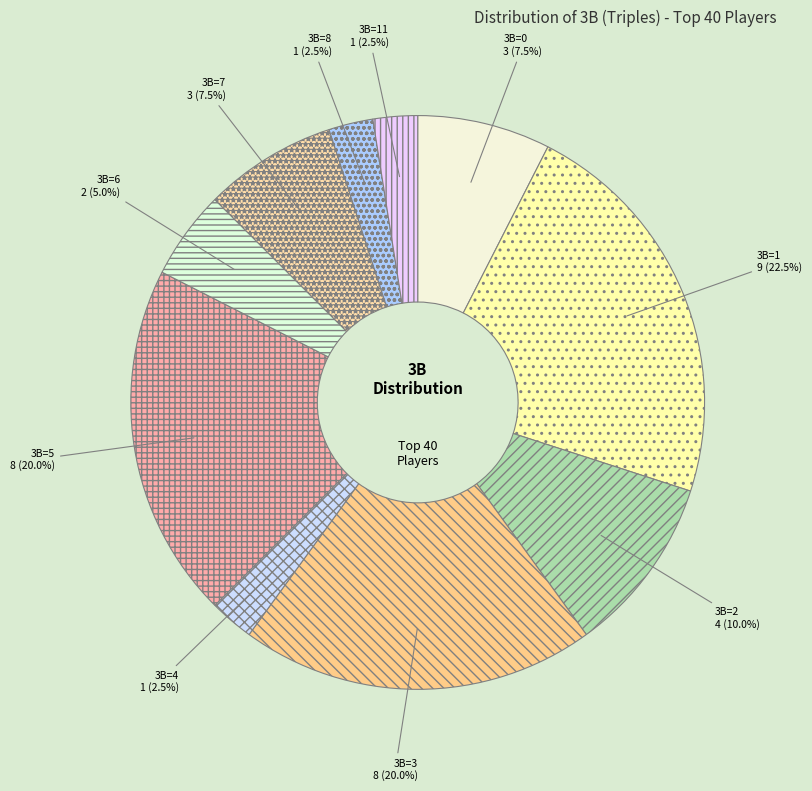

Which category has the biggest portion of the pie?

3B=1